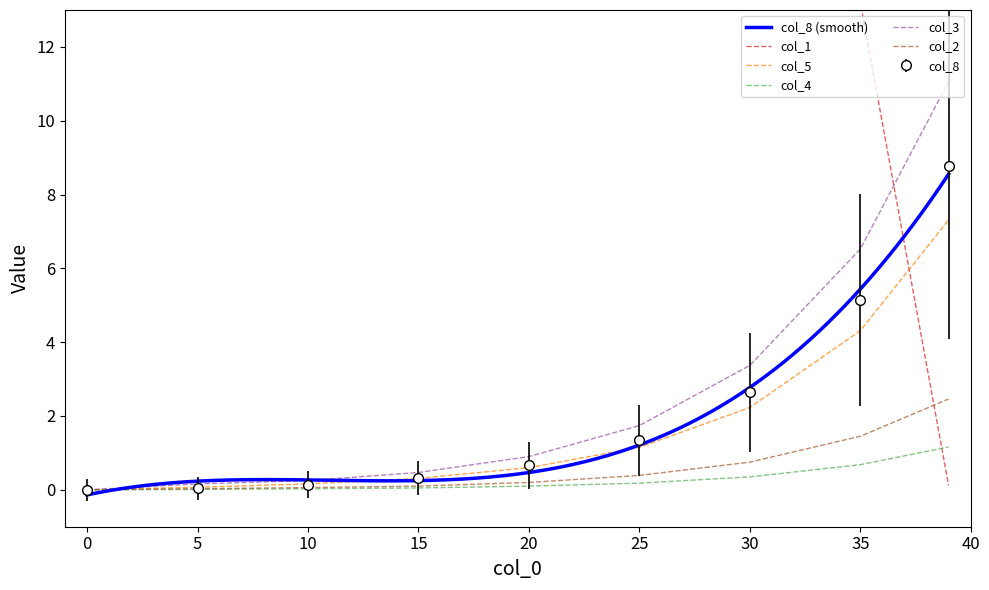

What is the difference between the col_2 values at 10 and 20?

0.1